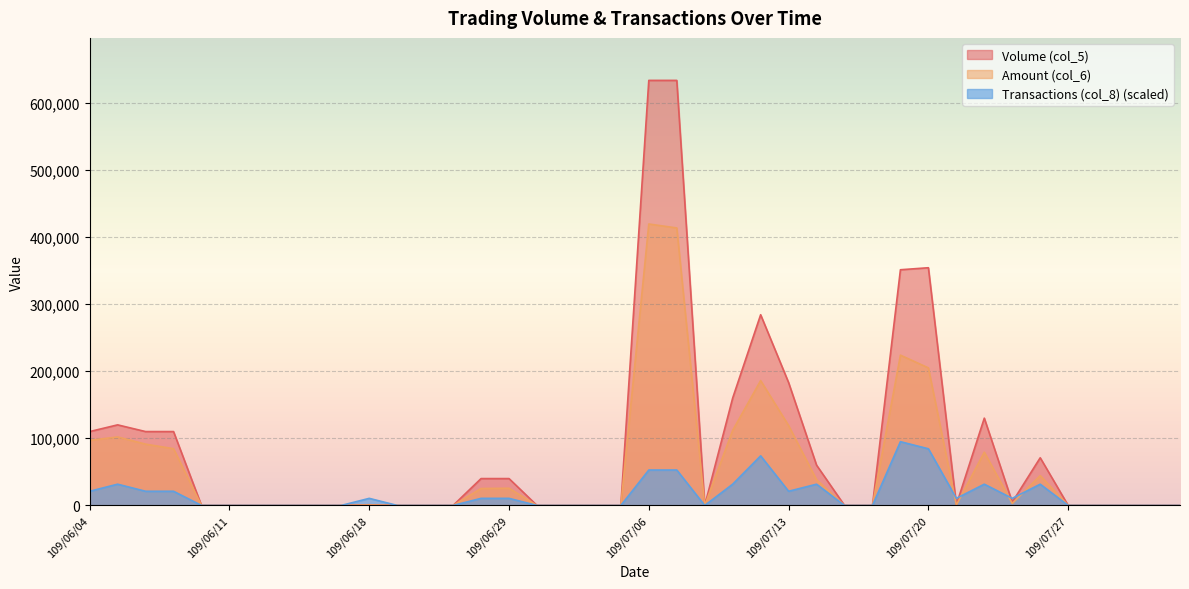

What is the label of the 19th point from the left?

109/07/02